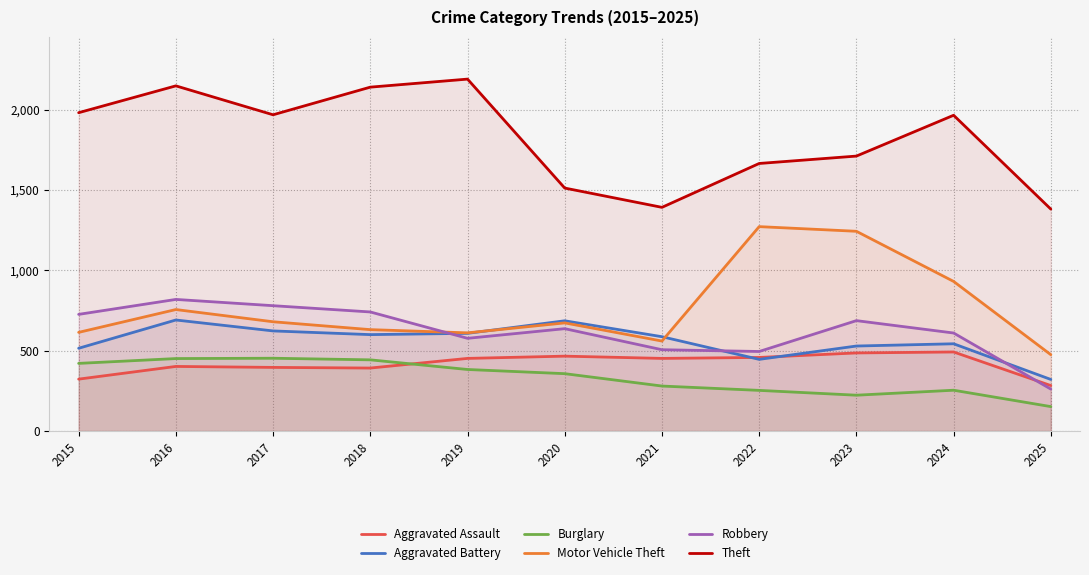

What is the approximate value of Motor Vehicle Theft at 2022?

1272